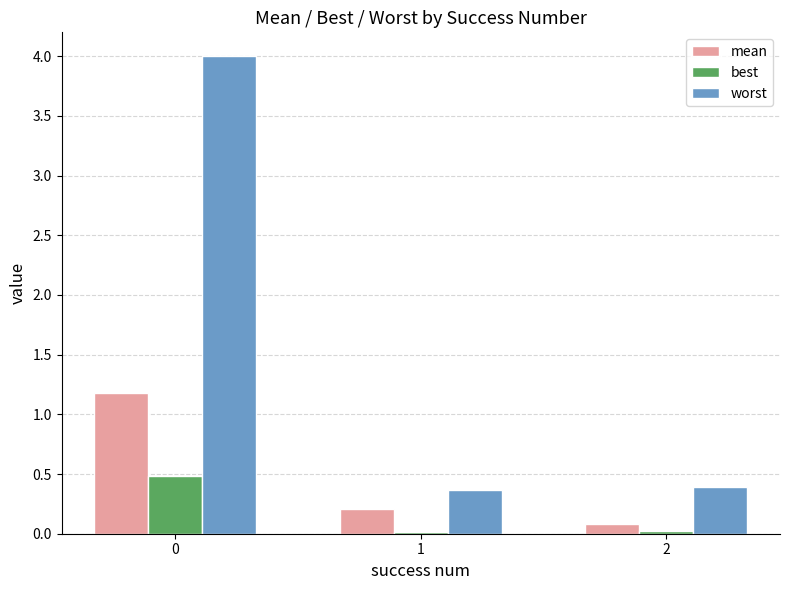

The worst series shows 0.4 at 2. True or false?

True